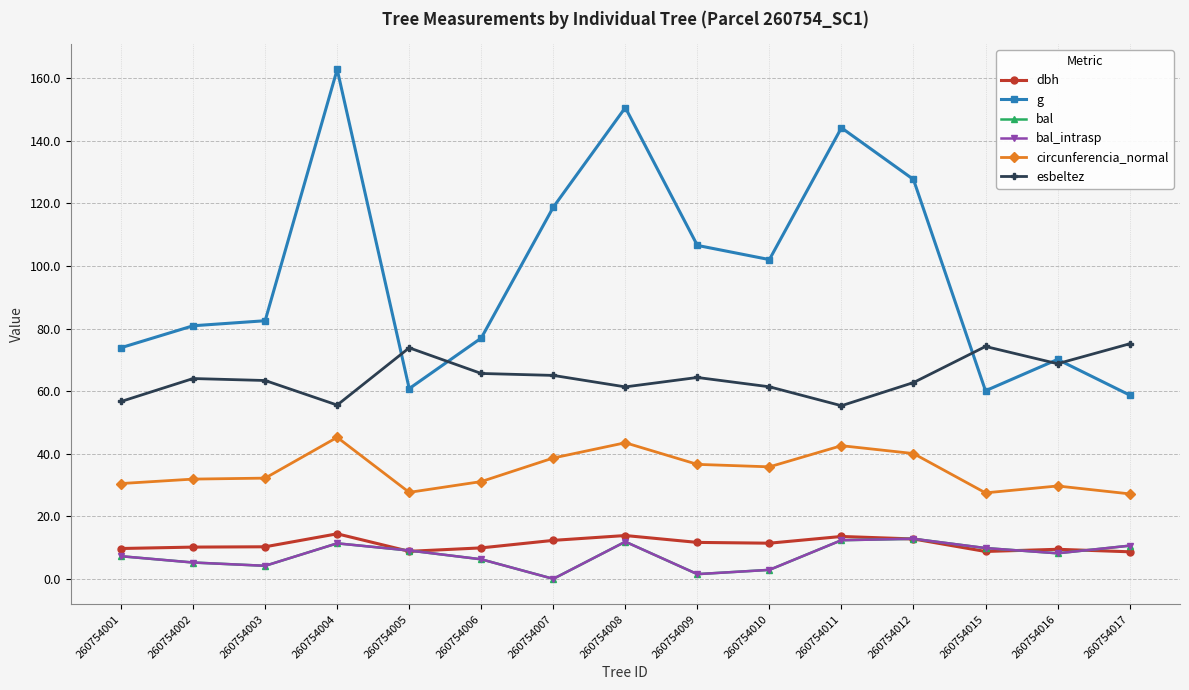

Is this an area chart (filled region under the line)?

No